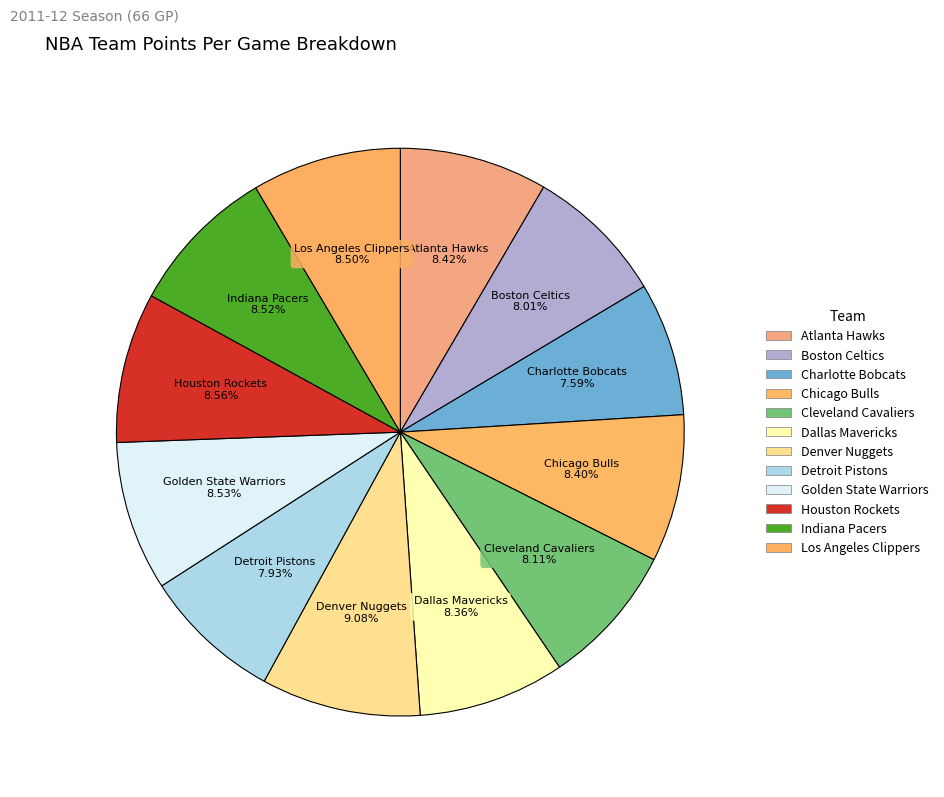

Is there a majority slice in this chart?

No